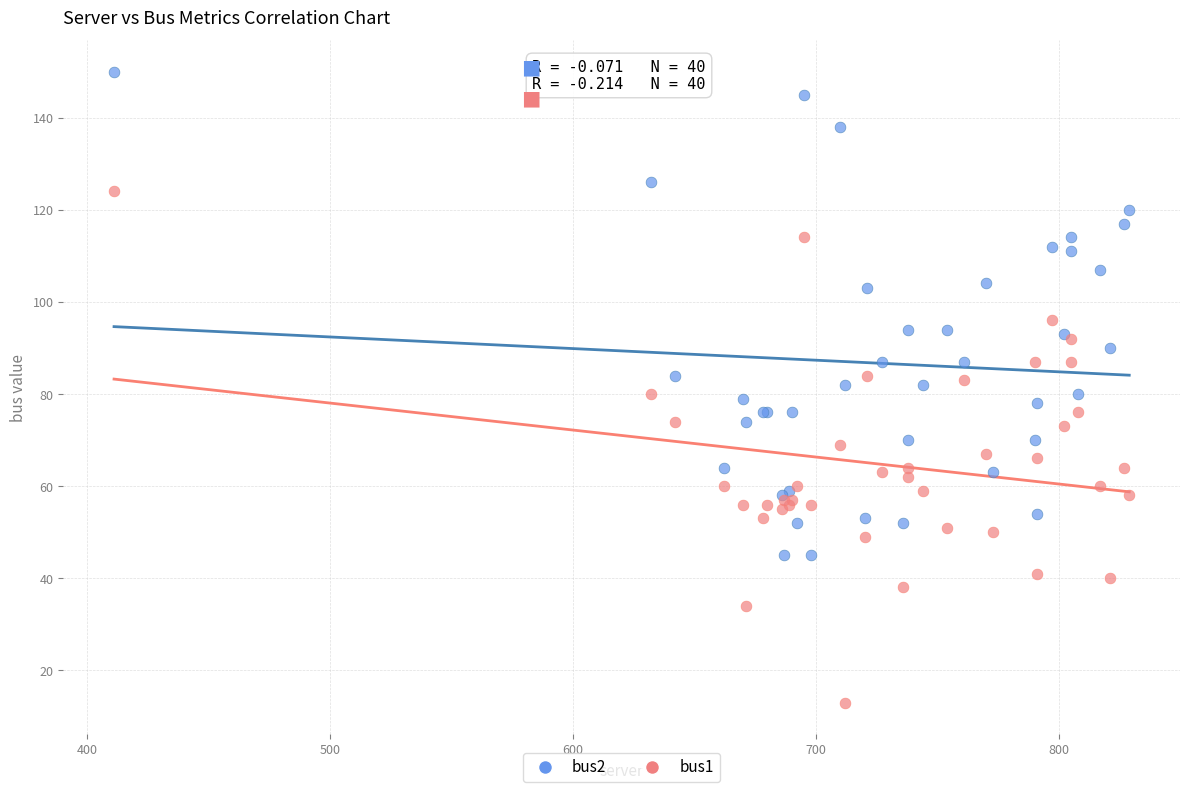

What are all the series names shown in the legend?

bus2, bus1